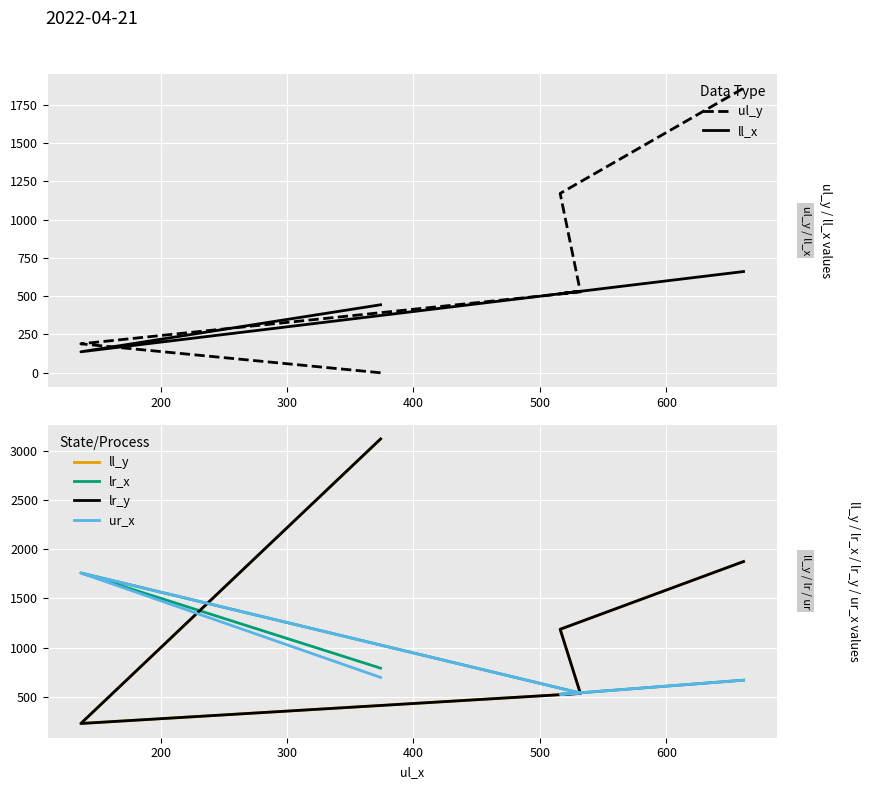

Which series has the largest range (max minus min)?

ll_y